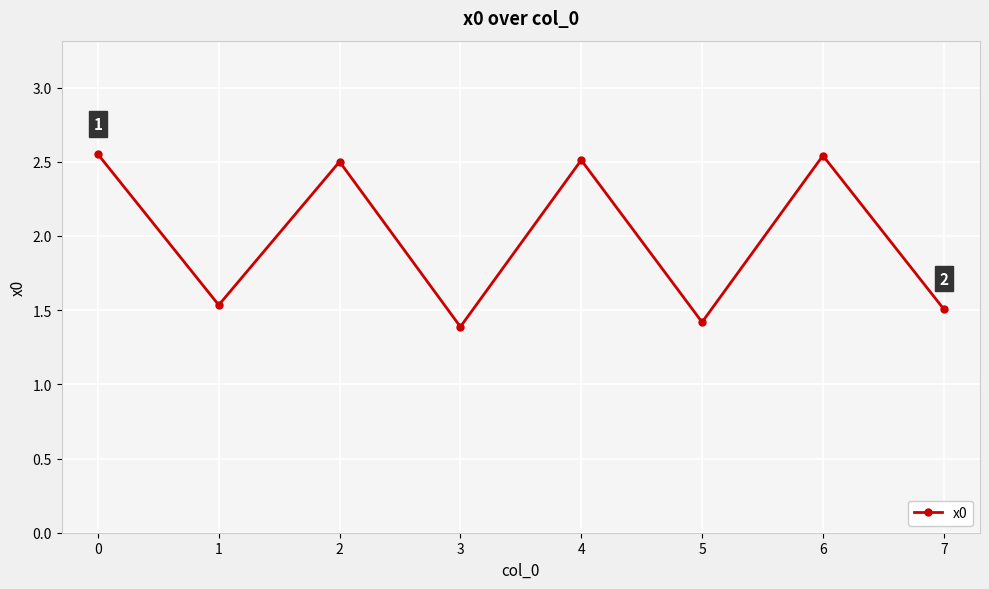

What is the average value?

2.0